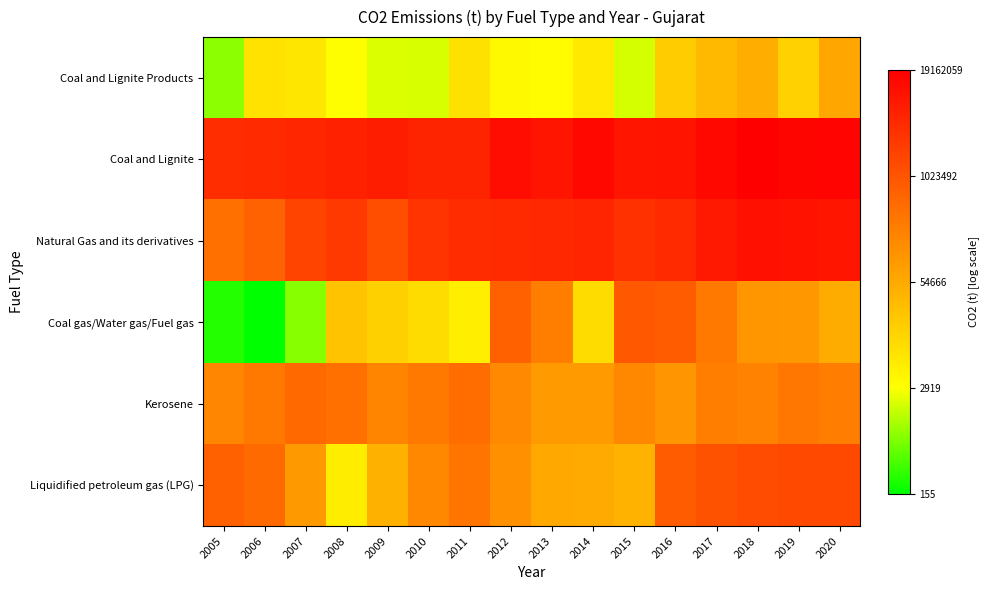

Reading left to right, list all the values displayed in this chart.

Coal and Lignite Products: 2005=6.7	2006=8.9	2007=8.8	2008=8.0	2009=7.6	2010=7.6	2011=9.0	2012=8.2	2013=8.1	2014=8.8	2015=7.5	2016=9.7	2017=10.3	2018=10.8	2019=9.6	2020=11.0
Coal and Lignite: 2005=15.2	2006=15.3	2007=15.4	2008=15.6	2009=15.7	2010=15.5	2011=15.5	2012=16.3	2013=16.0	2014=16.5	2015=16.0	2016=16.1	2017=16.5	2018=16.8	2019=16.5	2020=16.6
Natural Gas and its derivatives: 2005=12.9	2006=13.4	2007=14.4	2008=14.8	2009=14.1	2010=15.0	2011=15.2	2012=15.3	2013=15.4	2014=15.5	2015=15.1	2016=15.3	2017=15.9	2018=16.2	2019=16.1	2020=16.0
Coal gas/Water gas/Fuel gas: 2005=5.5	2006=5.0	2007=6.6	2008=10.0	2009=9.6	2010=9.2	2011=8.5	2012=13.5	2013=12.4	2014=9.2	2015=13.7	2016=13.6	2017=12.6	2018=11.6	2019=11.5	2020=10.8
Kerosene: 2005=12.1	2006=12.6	2007=13.1	2008=12.9	2009=12.2	2010=12.6	2011=13.0	2012=12.0	2013=11.5	2014=11.4	2015=12.1	2016=11.6	2017=12.4	2018=12.2	2019=12.7	2020=12.5
Liquidified petroleum gas (LPG): 2005=13.4	2006=13.1	2007=11.5	2008=8.6	2009=10.7	2010=12.1	2011=12.7	2012=11.7	2013=11.0	2014=10.9	2015=10.6	2016=13.6	2017=13.9	2018=14.1	2019=14.2	2020=14.2